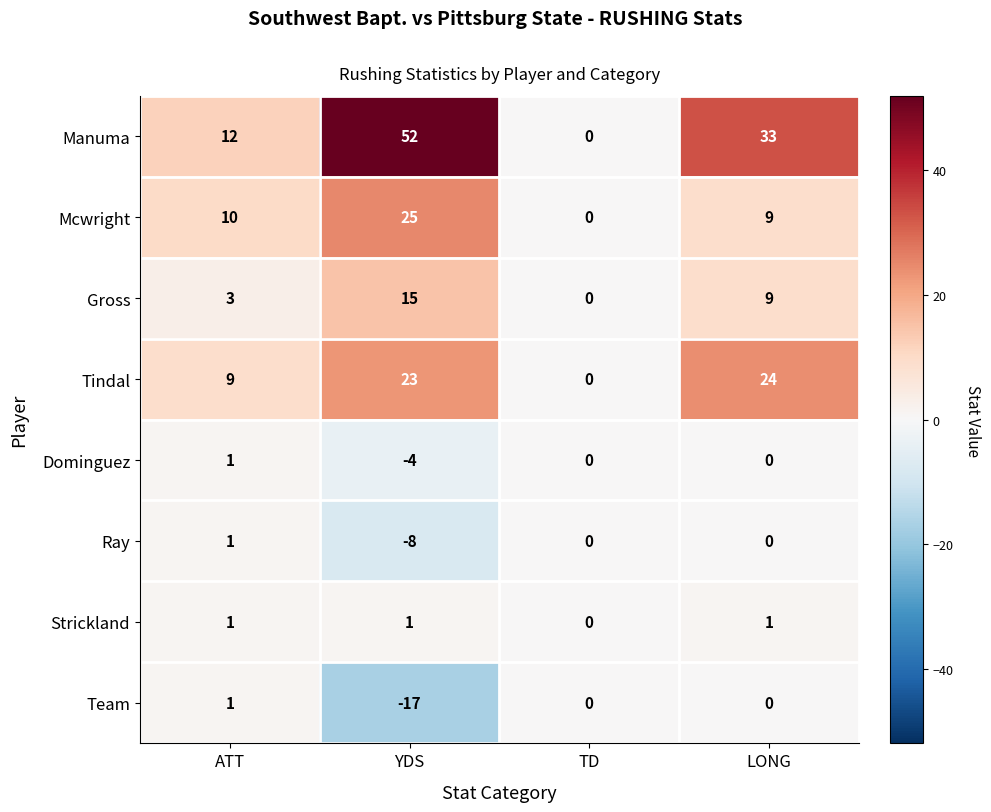

Rank the categories by Gross value from lowest to highest.

TD, ATT, LONG, YDS